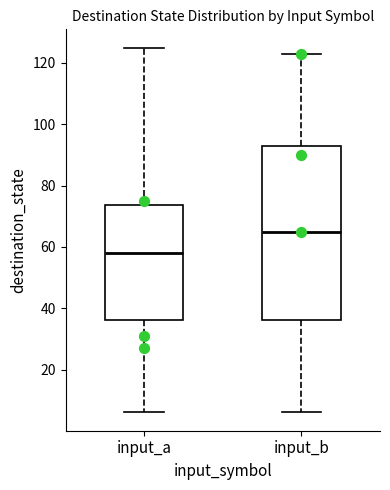

Where is the lower edge of the box for input_a on the y-axis? The values are not printed on the chart, so give them approximately, as read against the axis.

36